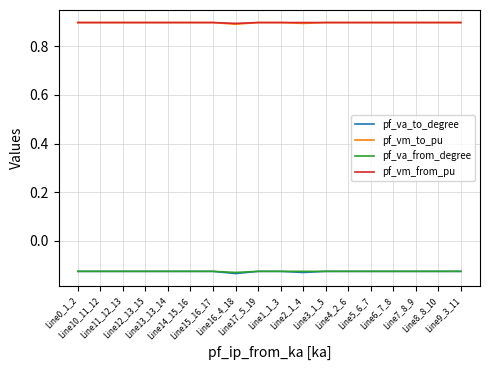

True or false: pf_vm_to_pu and pf_va_to_degree intersect in this chart.

False